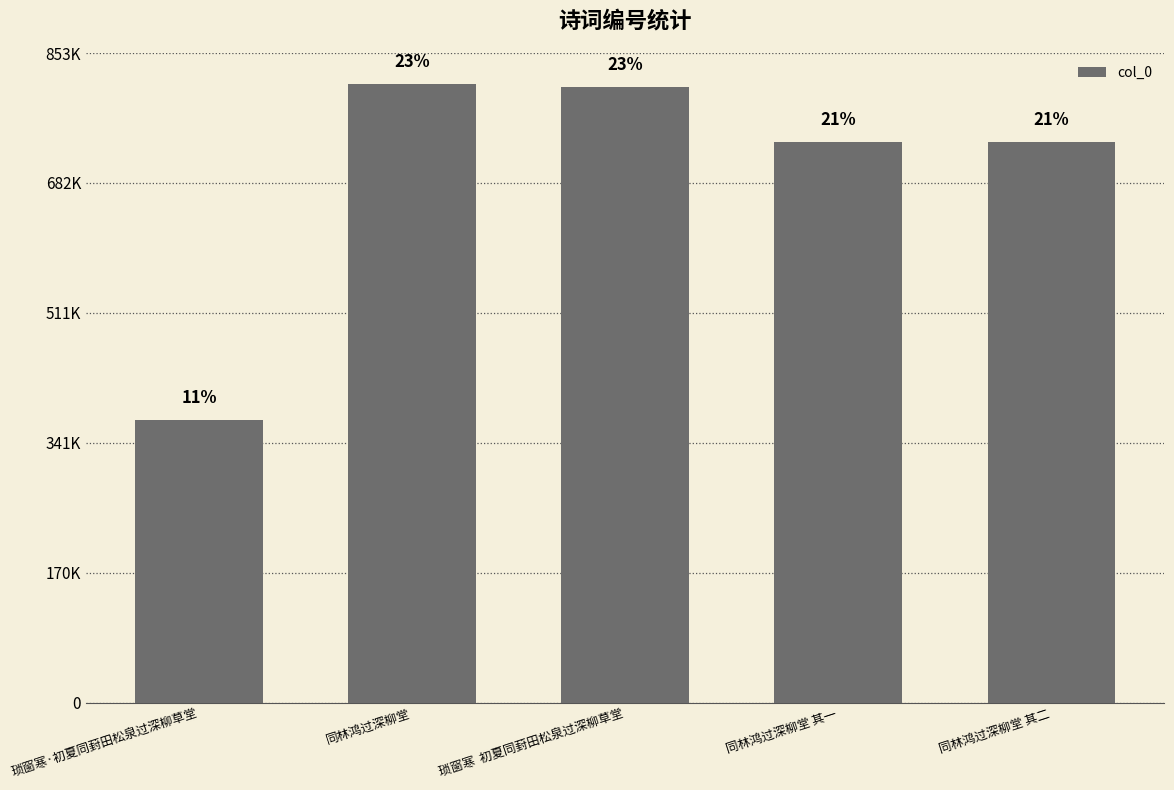

Reading left to right, transcribe all the data shown in this chart.

琐窗寒·初夏同葑田松泉过深柳草堂=371013	同林鸿过深柳堂=812689	琐窗寒  初夏同葑田松泉过深柳草堂=808252	同林鸿过深柳堂 其一=735971	同林鸿过深柳堂 其二=735972